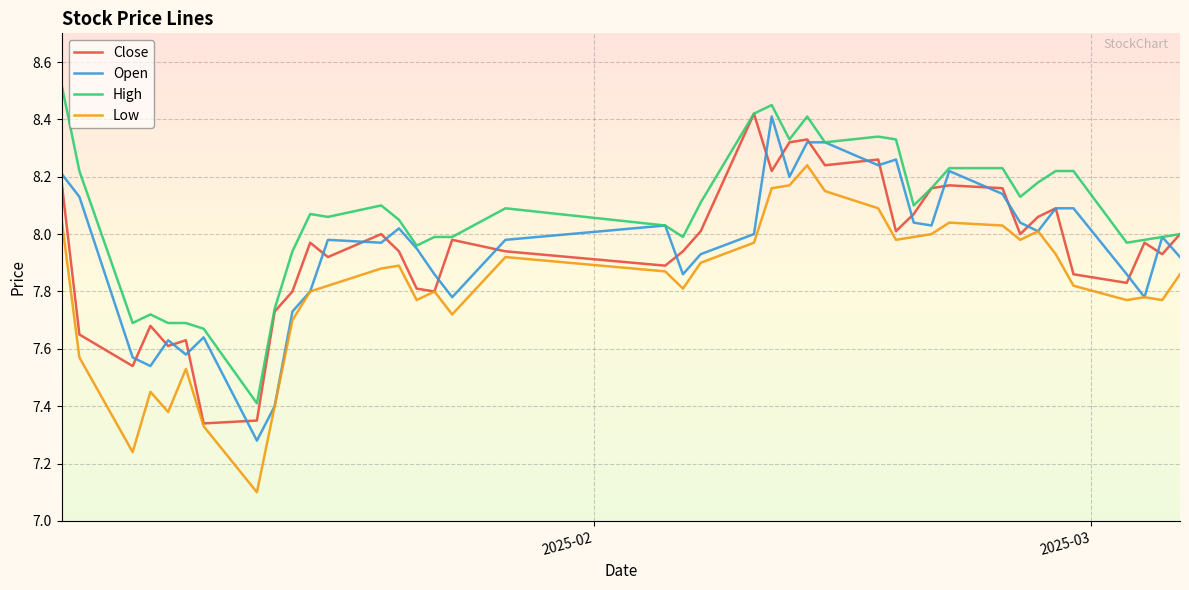

What is the smallest value displayed?

7.1